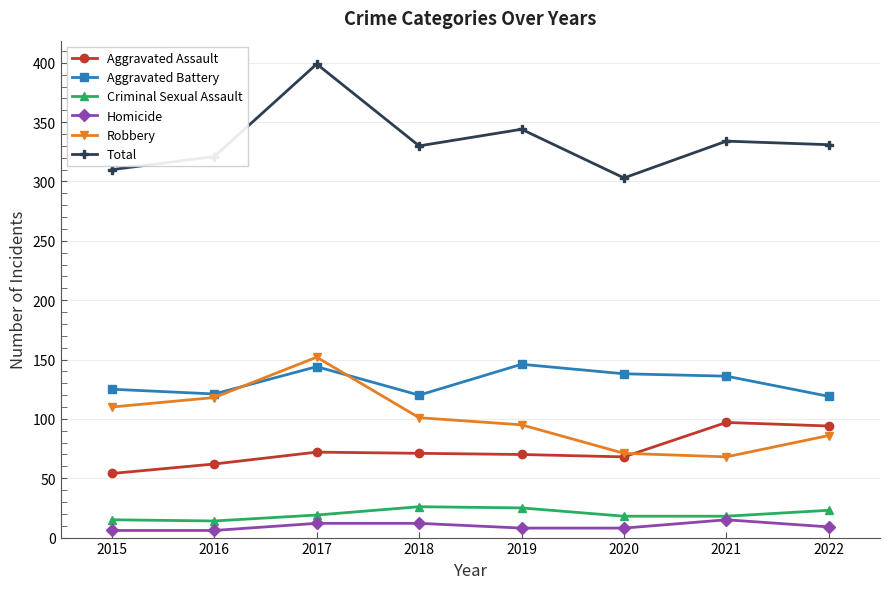

What is the maximum value for Aggravated Assault?

97